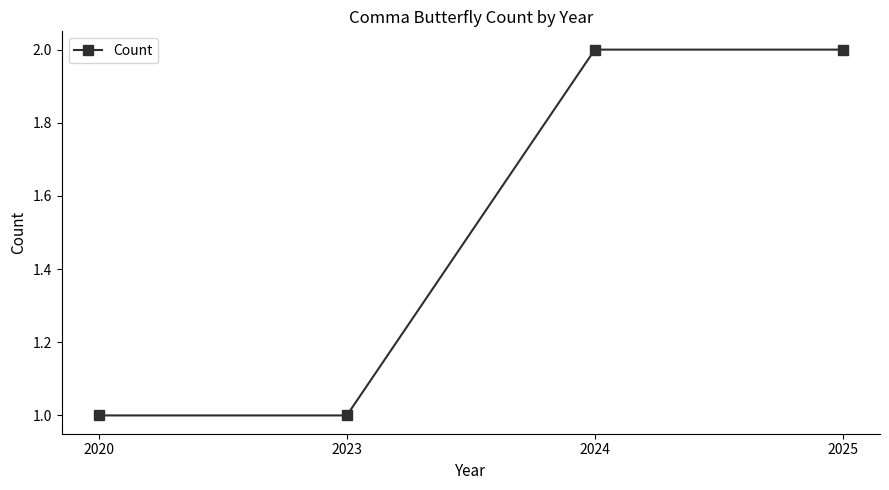

True or false: there are more than 1 points higher than both neighbors.

False